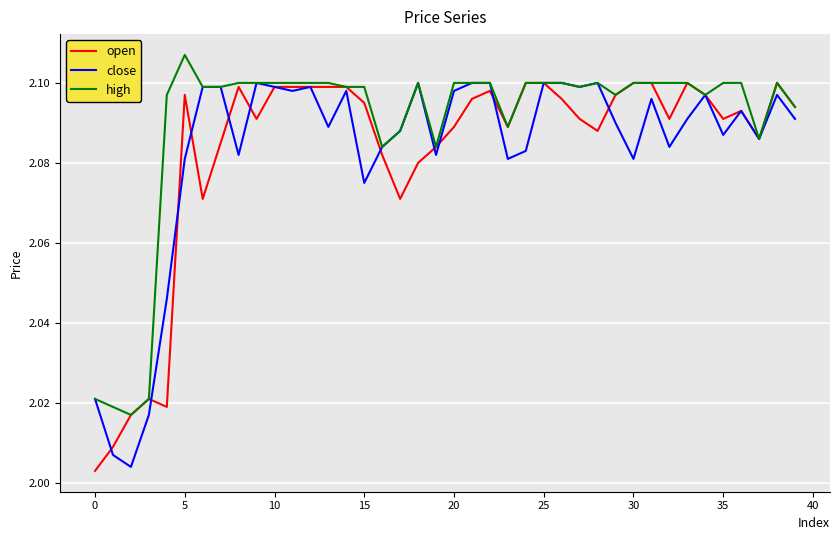

Which series has the largest total across all categories?

high